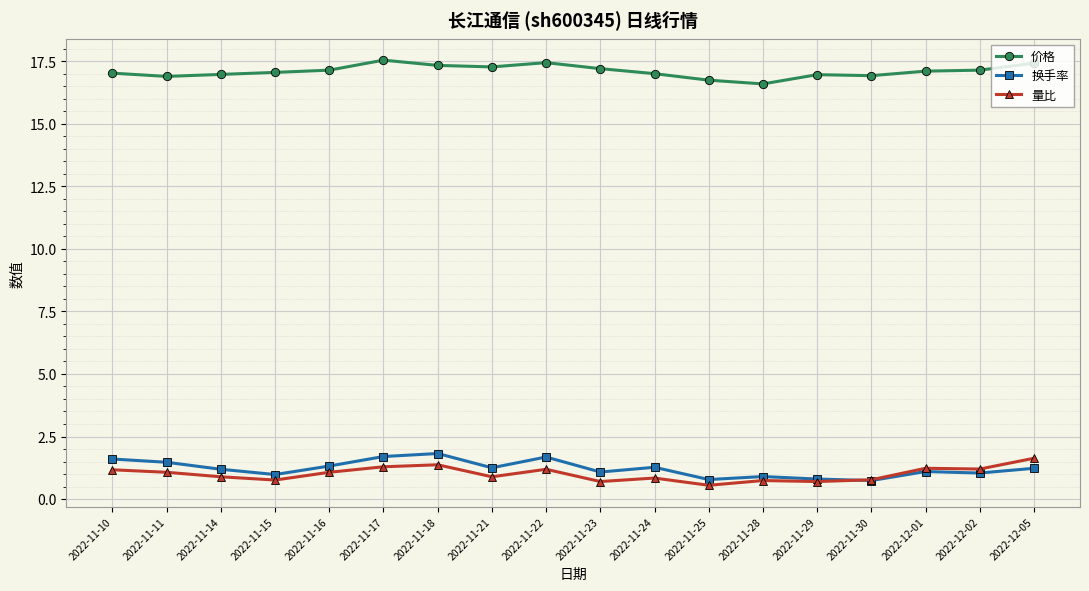

At which category does 换手率 reach its first local valley?

2022-11-15